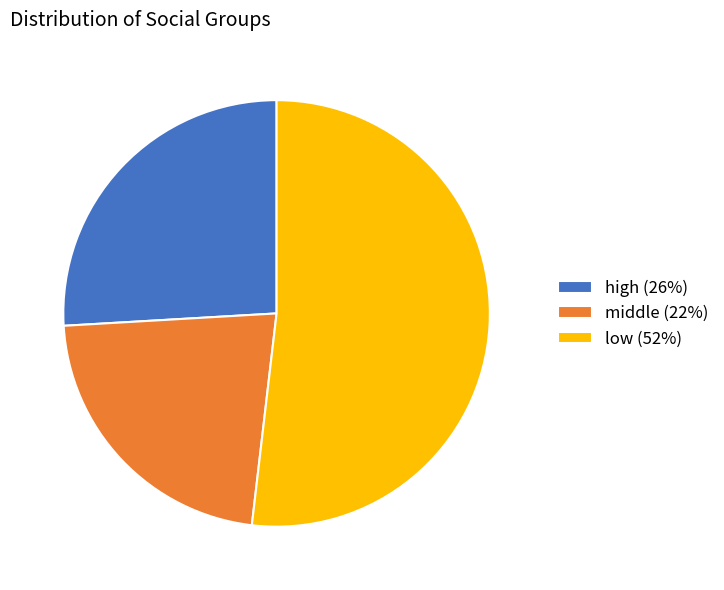

True or false: high accounts for 26% of the total.

True